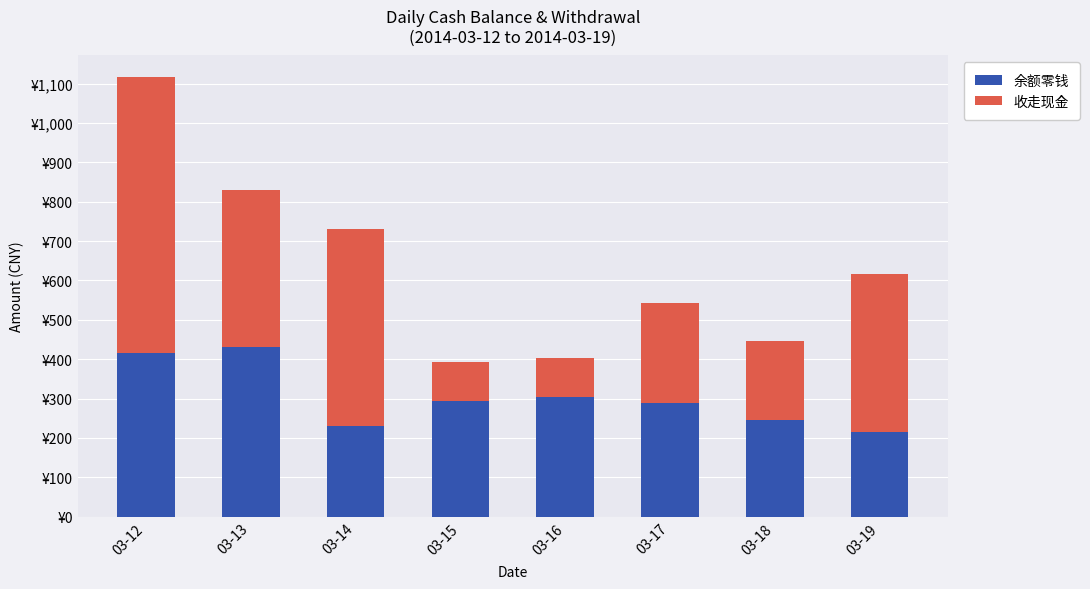

Does the chart contain stacked bars?

Yes